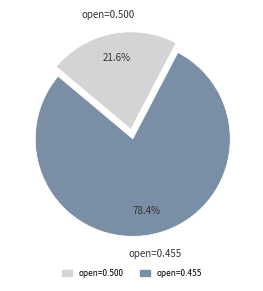

Which slice represents more than half of the pie?

open=0.455